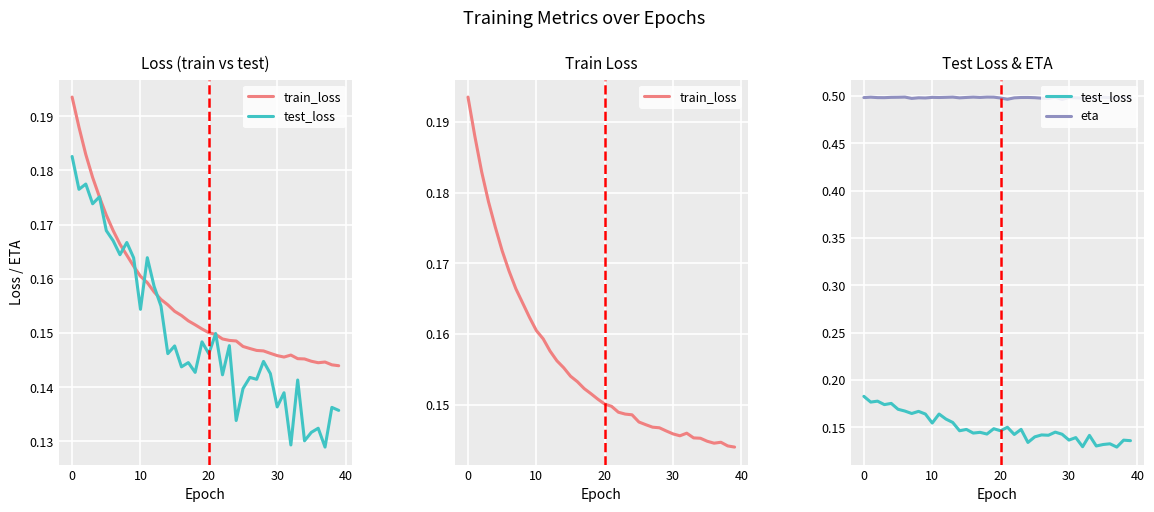

The value of train_loss at 36 is 0.1. True or false?

True